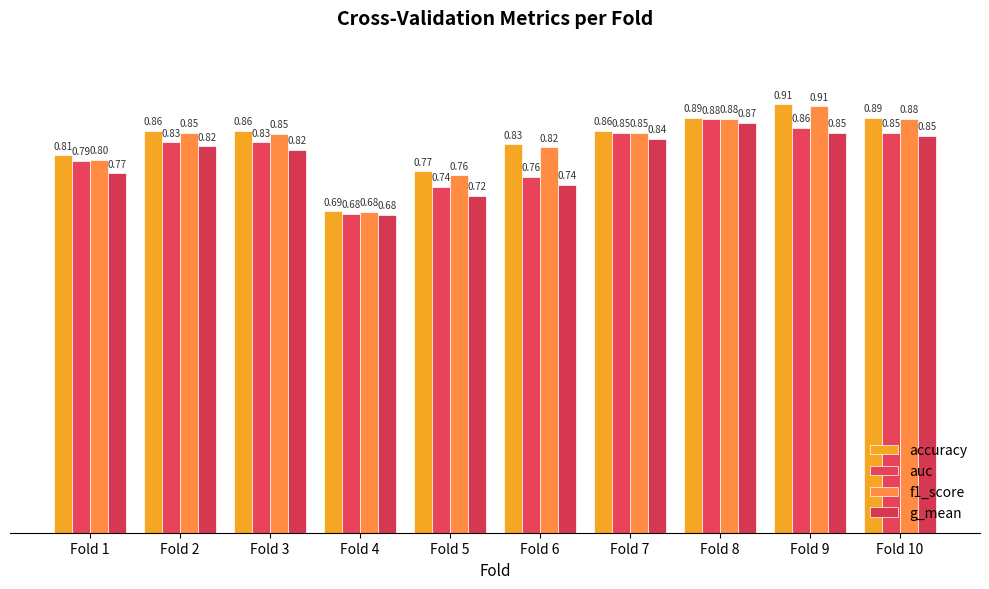

What is the maximum value for auc?

0.9